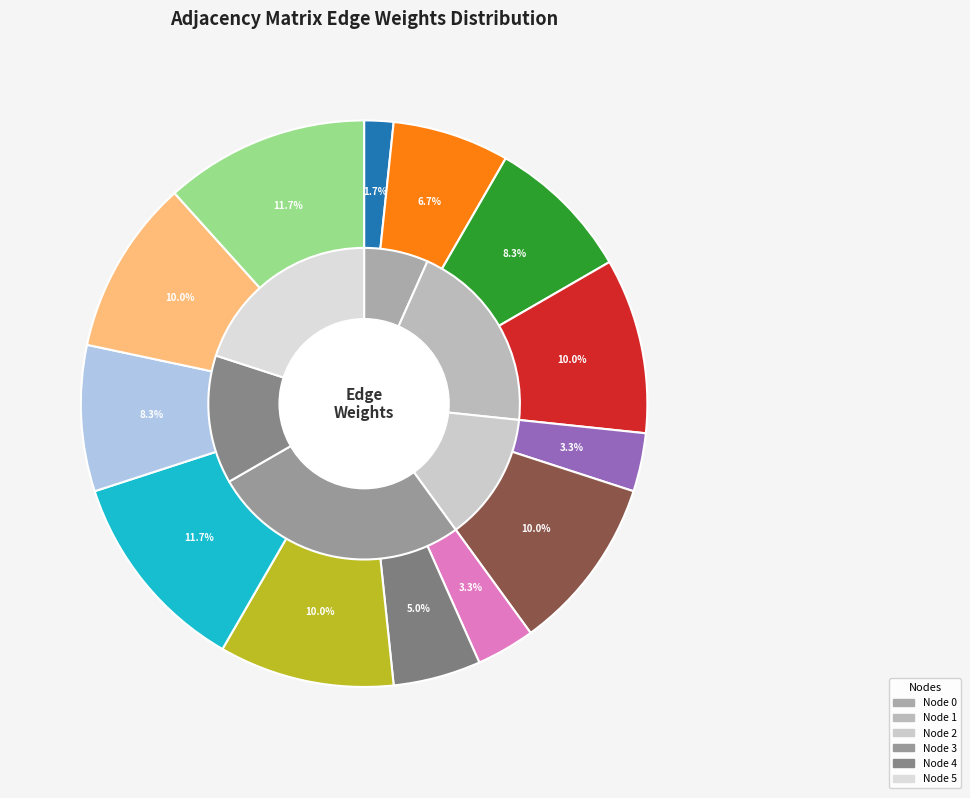

Which slice is the largest?

4->5